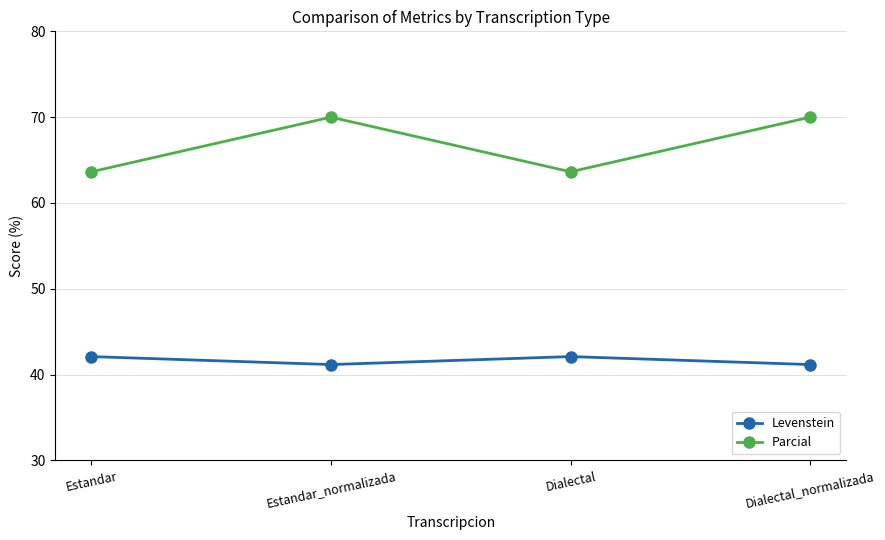

At which category does Parcial reach its first local valley?

Dialectal